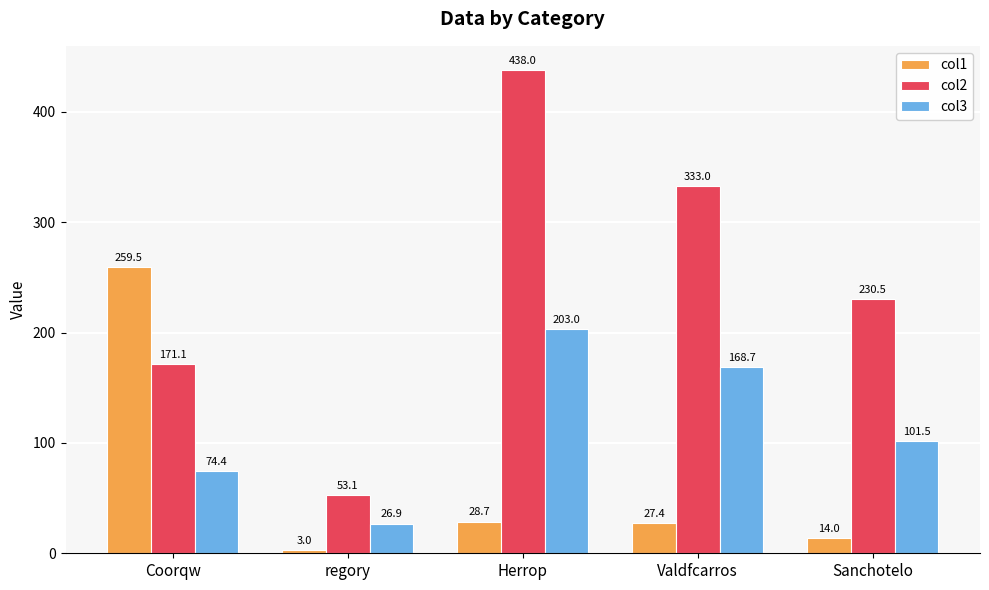

What position from the left is Herrop?

3